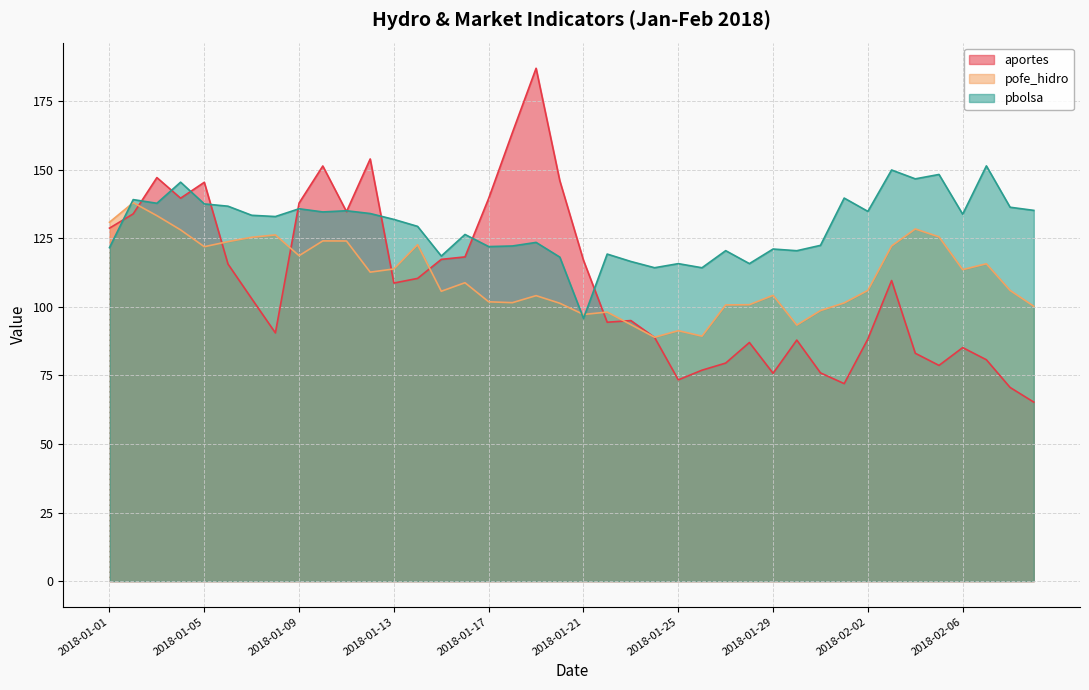

At which category does pofe_hidro reach its first local peak?

2018-01-02